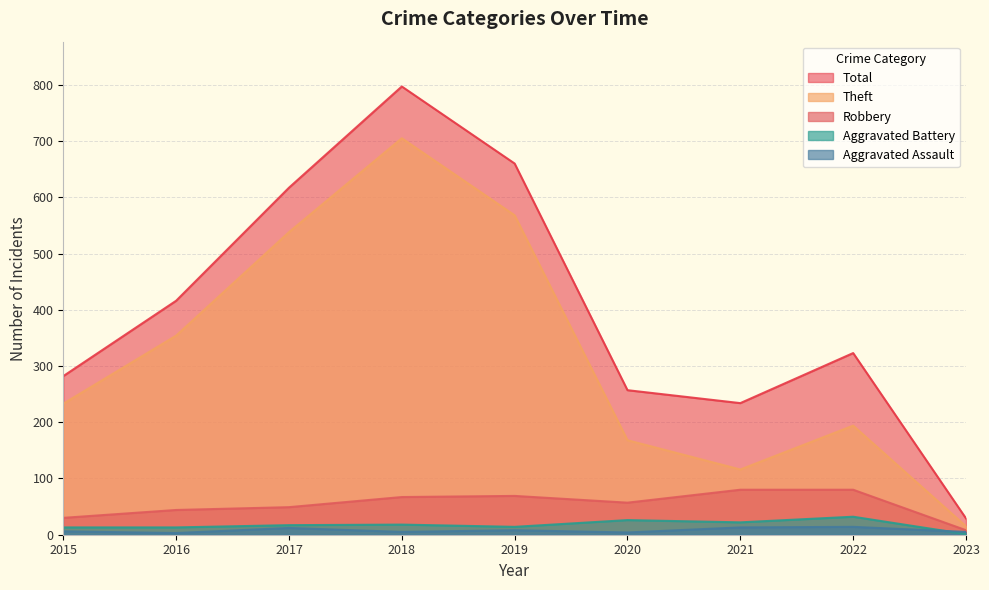

True or false: Aggravated Assault and Robbery intersect in this chart.

False